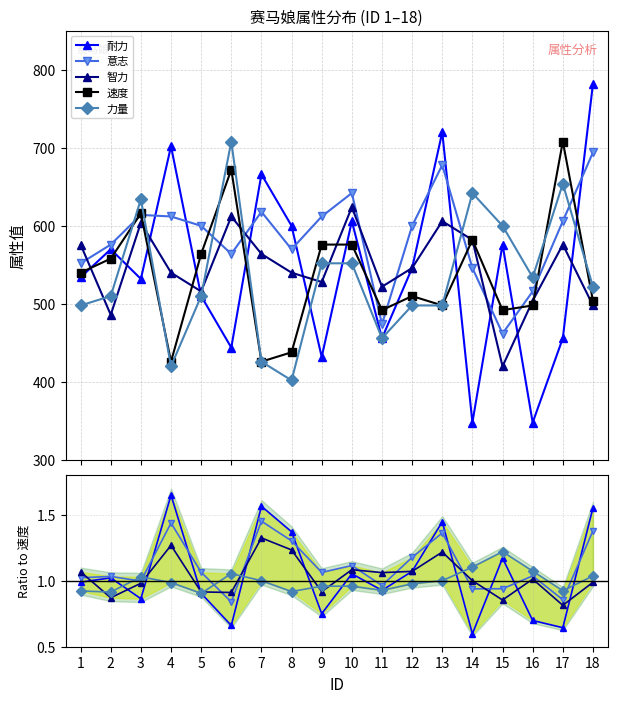

Reading right to left, transcribe all the data shown in this chart.

耐力: 18=1.6	17=0.6	16=0.7	15=1.2	14=0.6	13=1.4	12=1.1	11=0.9	10=1.1	9=0.8	8=1.4	7=1.6	6=0.7	5=0.9	4=1.6	3=0.9	2=1.0	1=1.0
意志: 18=1.4	17=0.9	16=1.0	15=0.9	14=0.9	13=1.4	12=1.2	11=1.0	10=1.1	9=1.1	8=1.3	7=1.5	6=0.8	5=1.1	4=1.4	3=1.0	2=1.0	1=1.0
智力: 18=1.0	17=0.8	16=1.0	15=0.9	14=1.0	13=1.2	12=1.1	11=1.1	10=1.1	9=0.9	8=1.2	7=1.3	6=0.9	5=0.9	4=1.3	3=1.0	2=0.9	1=1.1
速度: 18=504.0	17=708.0	16=498.0	15=492.0	14=582.0	13=498.0	12=510.0	11=492.0	10=576.0	9=576.0	8=438.0	7=426.0	6=672.0	5=564.0	4=426.0	3=616.0	2=558.0	1=540.0
力量: 18=1.0	17=0.9	16=1.1	15=1.2	14=1.1	13=1.0	12=1.0	11=0.9	10=1.0	9=1.0	8=0.9	7=1.0	6=1.1	5=0.9	4=1.0	3=1.0	2=0.9	1=0.9